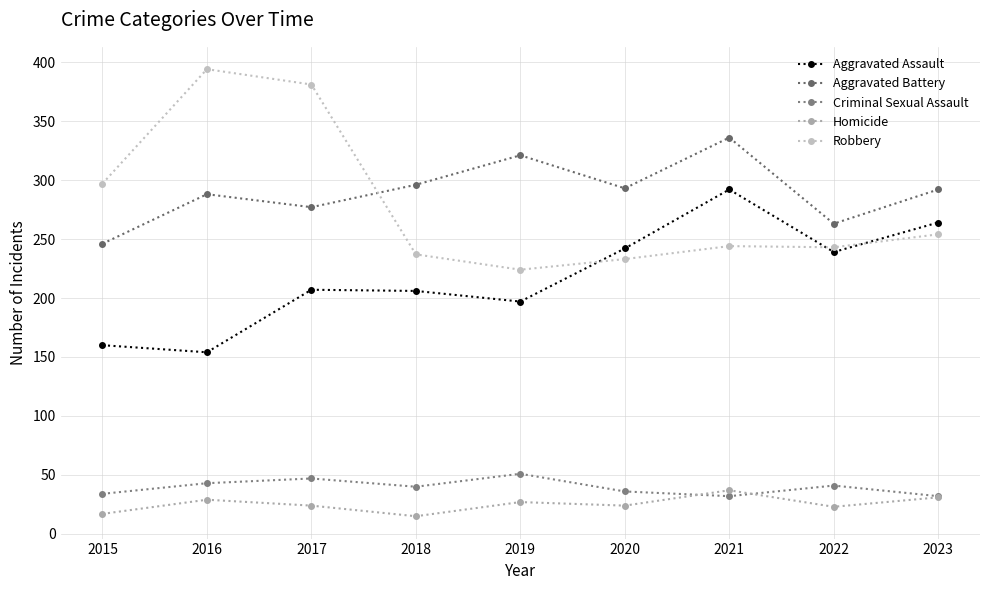

The Homicide series shows 17 at 2015. True or false?

True